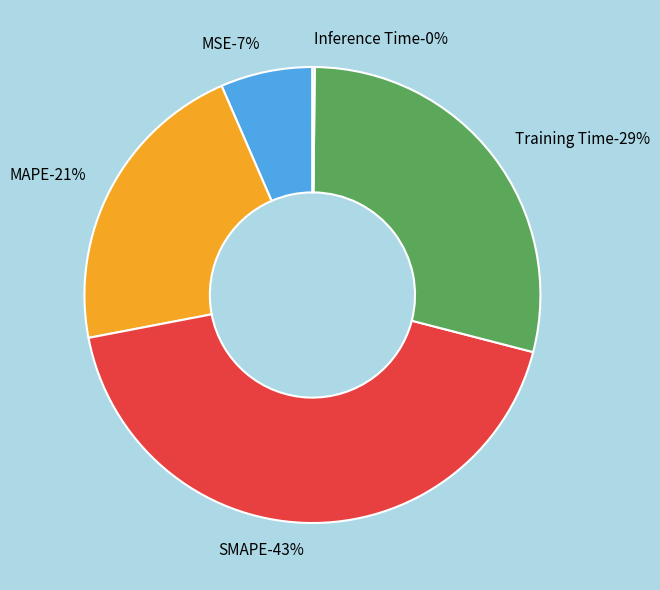

Is it true that MAPE is 21% of the pie?

True